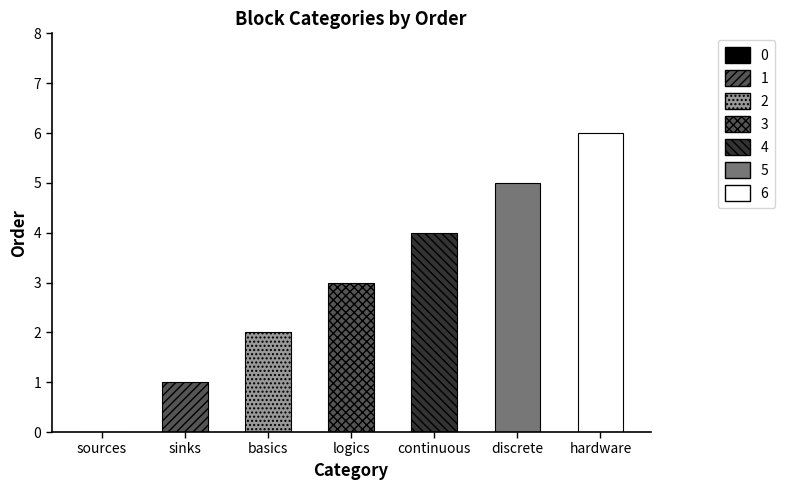

Where is the data nearest to the value 3?

logics